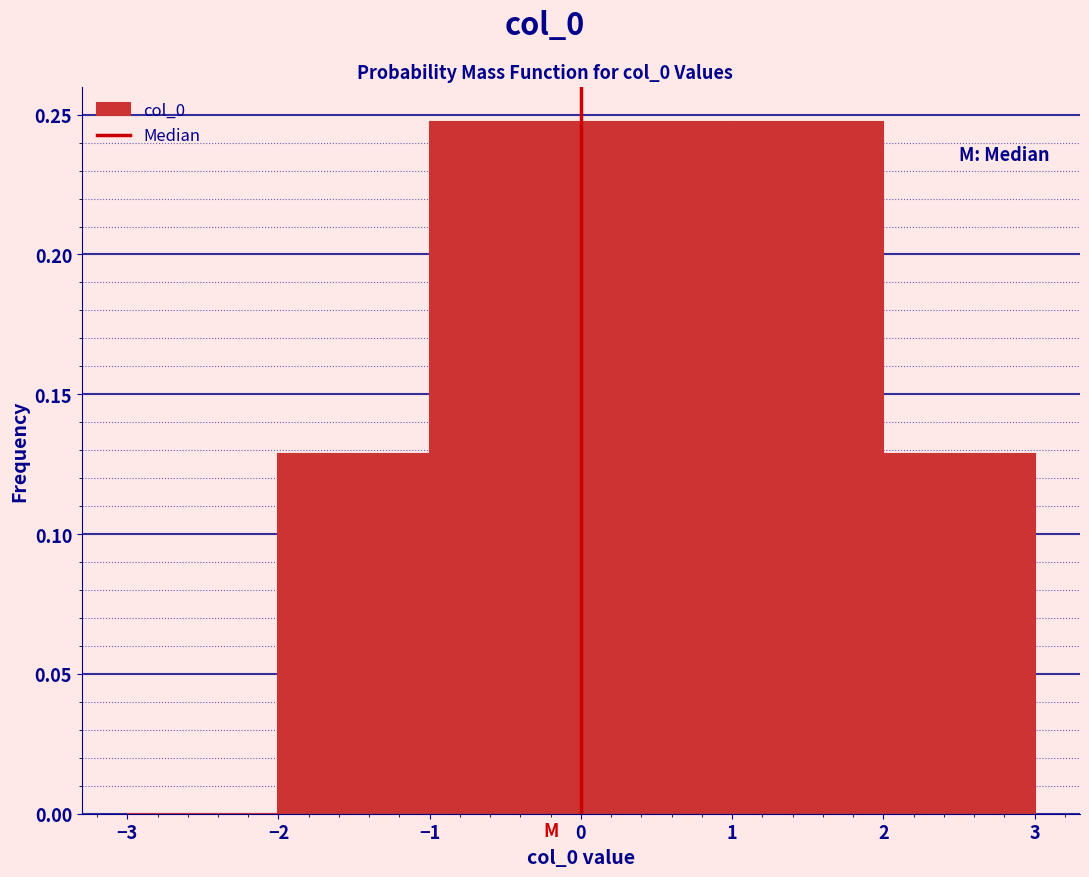

What is the height of the bar covering 2 to 3 on the x-axis? The values are not printed on the chart, so give them approximately, as read against the axis.

0.13